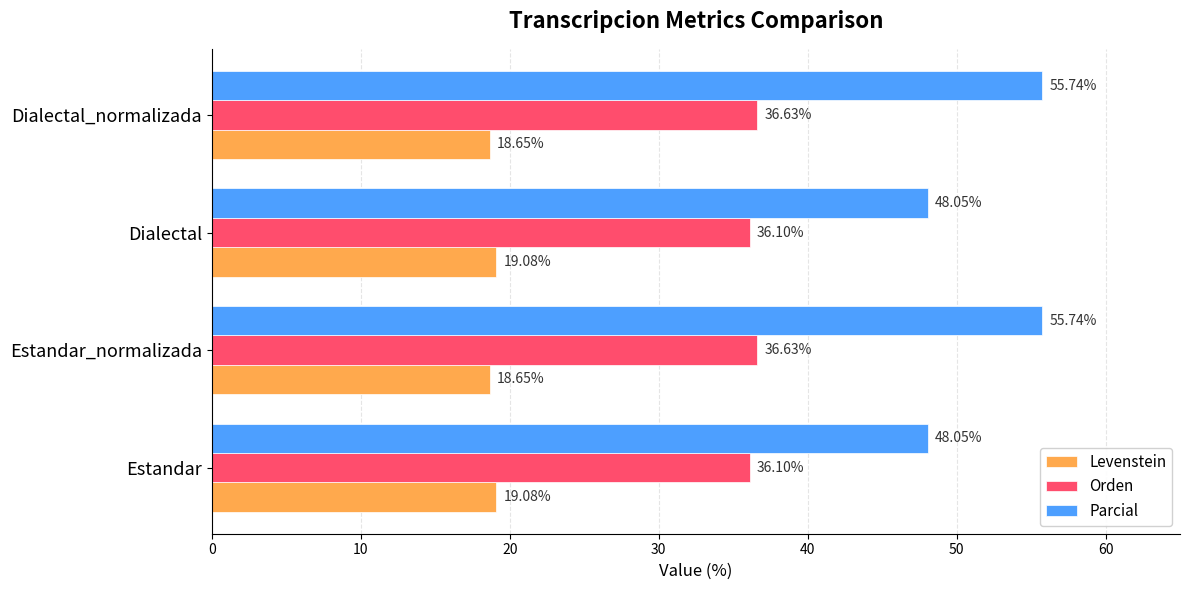

List the series in order of their overall mean, highest first.

Parcial, Orden, Levenstein